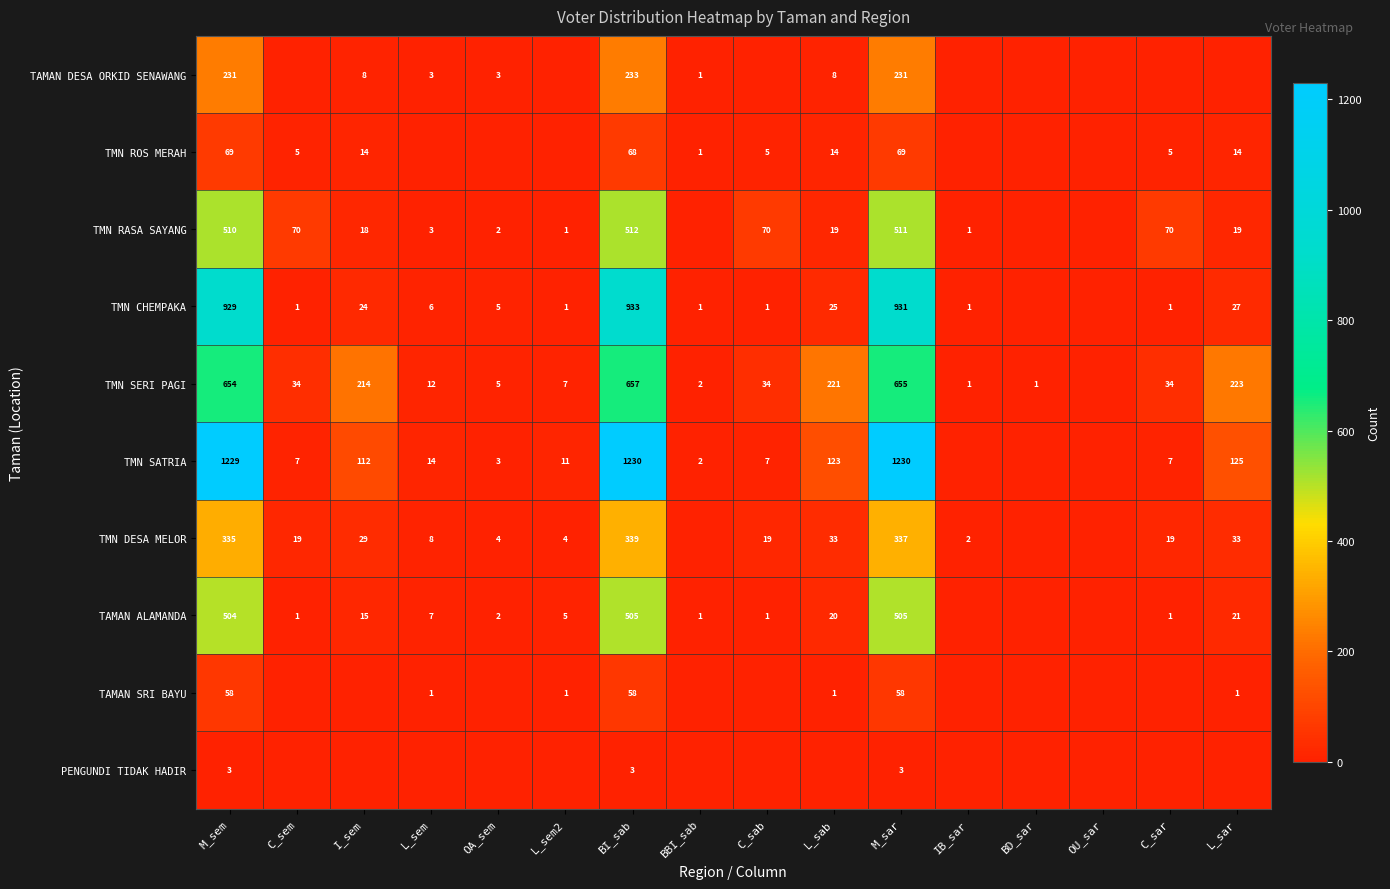

True or false: TAMAN ALAMANDA has a value of 505 at BI_sab.

True